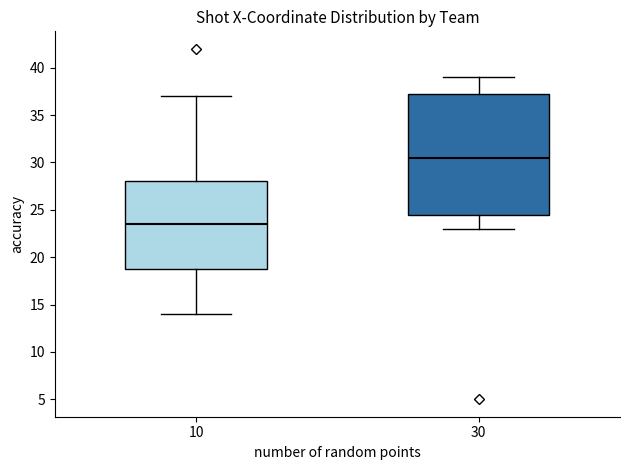

Where does the median line of the box at x = 30 sit on the y-axis? The values are not printed on the chart, so give them approximately, as read against the axis.

30.5